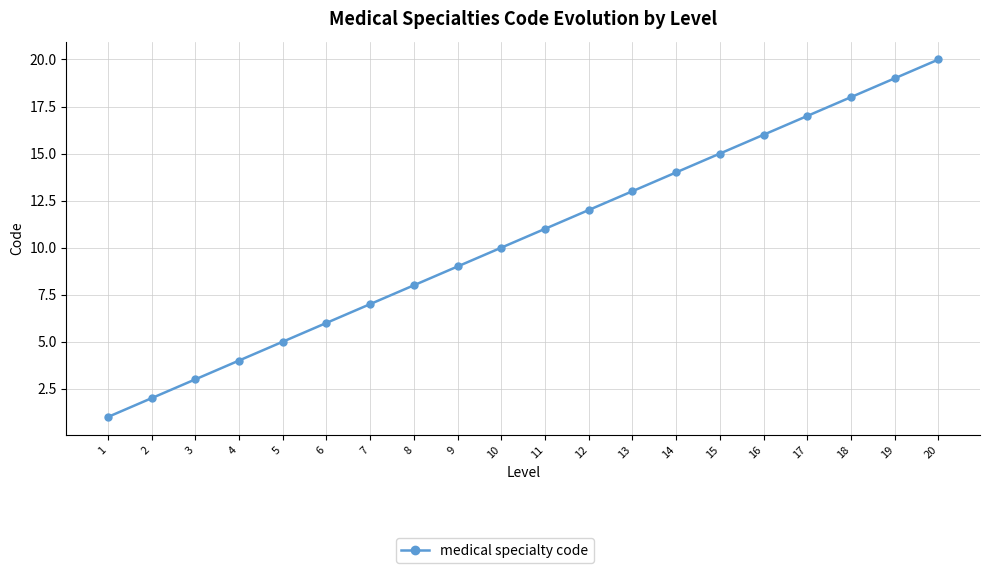

Is it true that the value at 13 is 18?

False